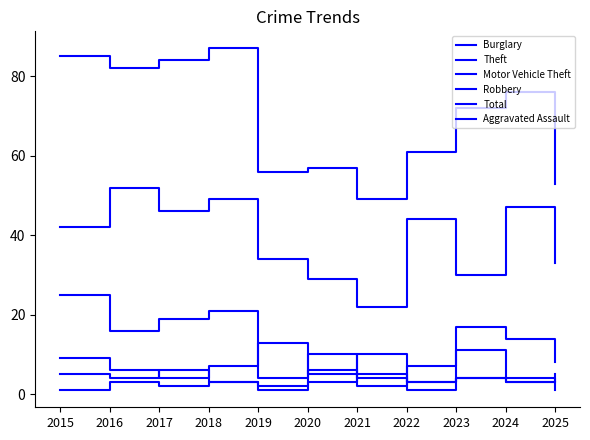

What is the spread (max minus min) of values at 2023?

68